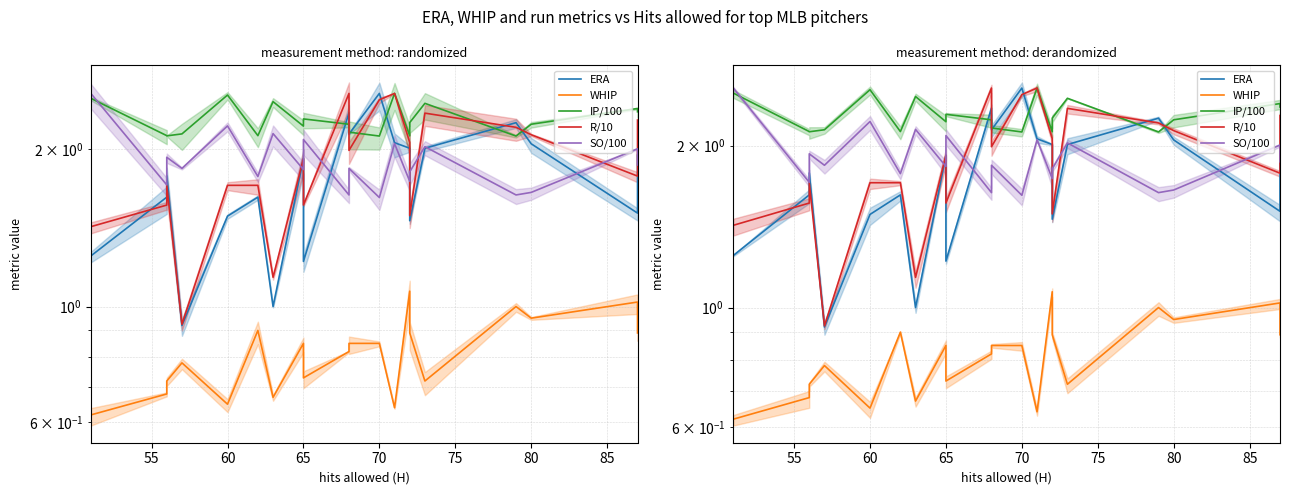

What is the total value across all series at 65?

8.7